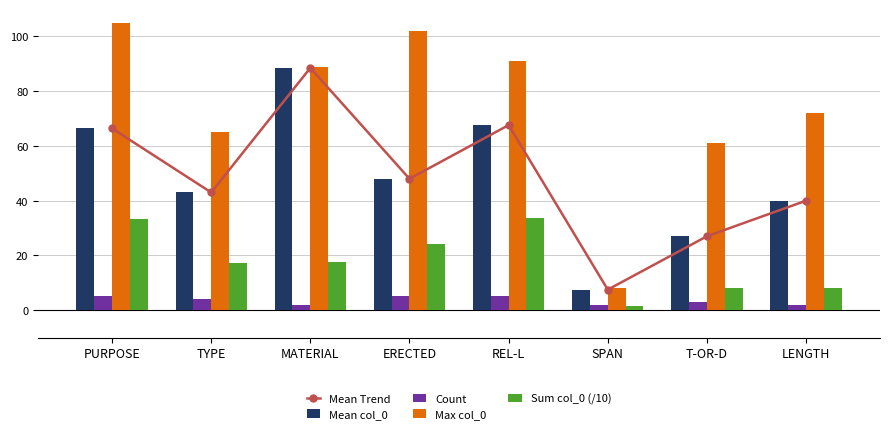

Which category has the lowest value across all series?

SPAN